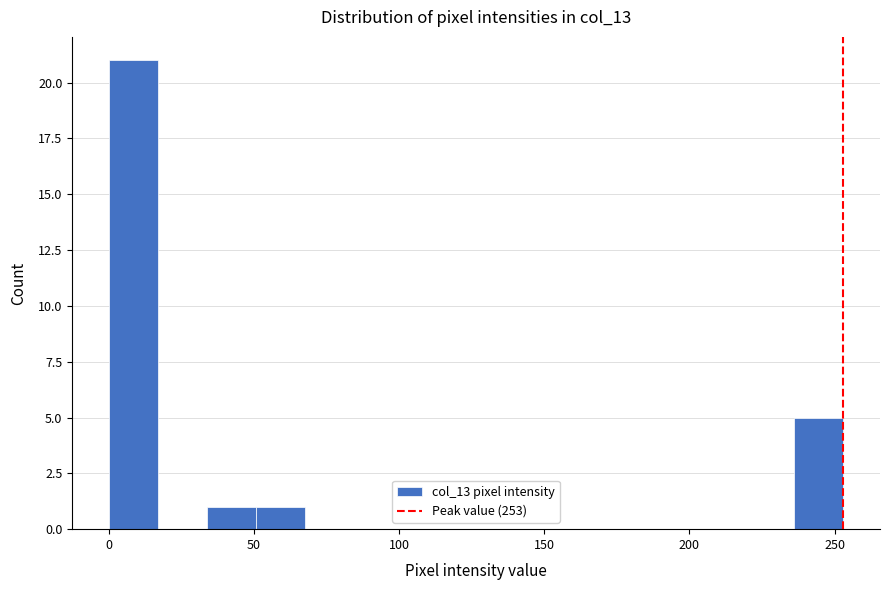

Around what value on the x-axis is the tallest bar? Give the approximate position of its centre, as read against the axis.

10